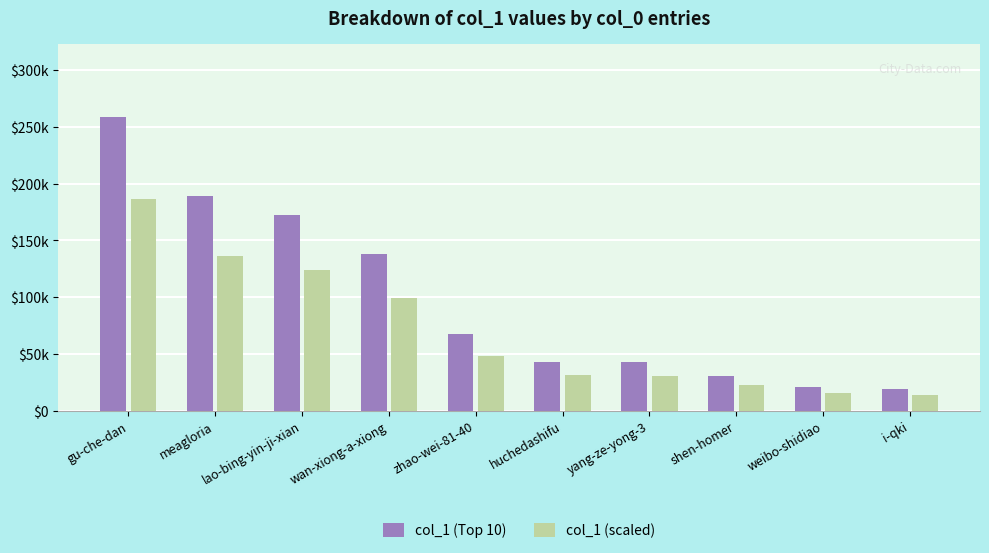

What are all the series names shown in the legend?

col_1 (Top 10), col_1 (scaled)